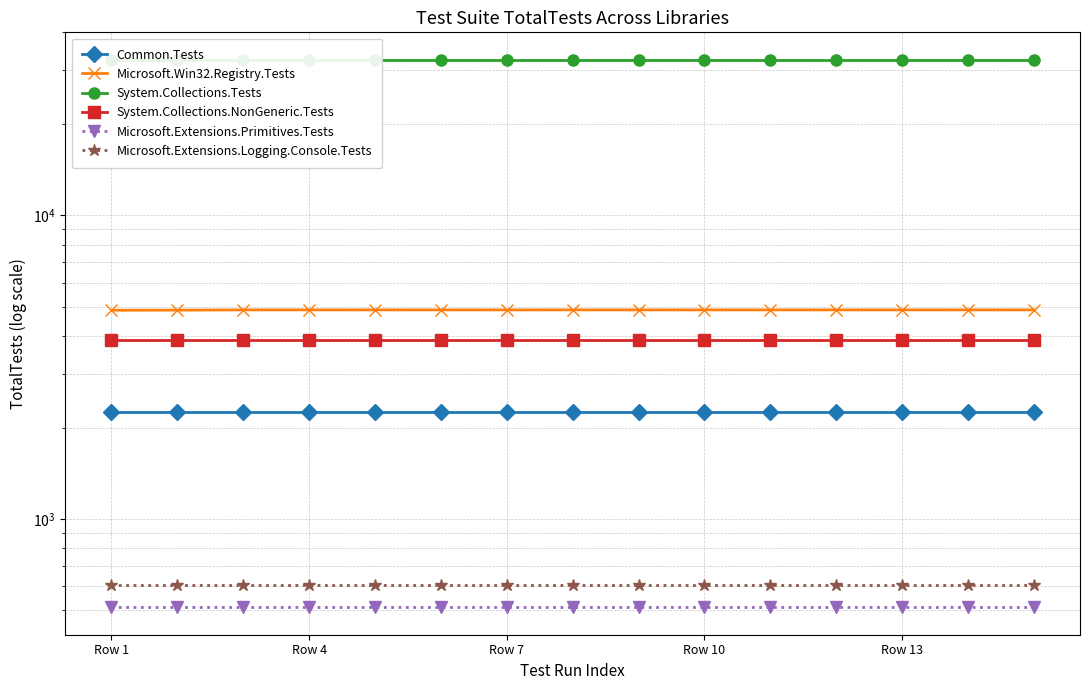

Reading left to right, extract all data points from this chart.

Common.Tests: 2259	2259	2259	2259	2259	2259	2259	2259	2259	2259	2259	2259	2259	2259	2259
Microsoft.Win32.Registry.Tests: 4868	4871	4880	4880	4880	4880	4880	4880	4880	4880	4880	4880	4880	4880	4880
System.Collections.Tests: 32511	32511	32511	32511	32511	32511	32511	32511	32511	32511	32511	32511	32511	32511	32511
System.Collections.NonGeneric.Tests: 3898	3898	3898	3898	3898	3898	3898	3898	3898	3898	3898	3898	3898	3898	3898
Microsoft.Extensions.Primitives.Tests: 512	512	512	512	512	512	512	512	512	512	512	512	512	512	512
Microsoft.Extensions.Logging.Console.Tests: 606	606	606	606	606	606	606	606	606	606	606	606	606	606	606